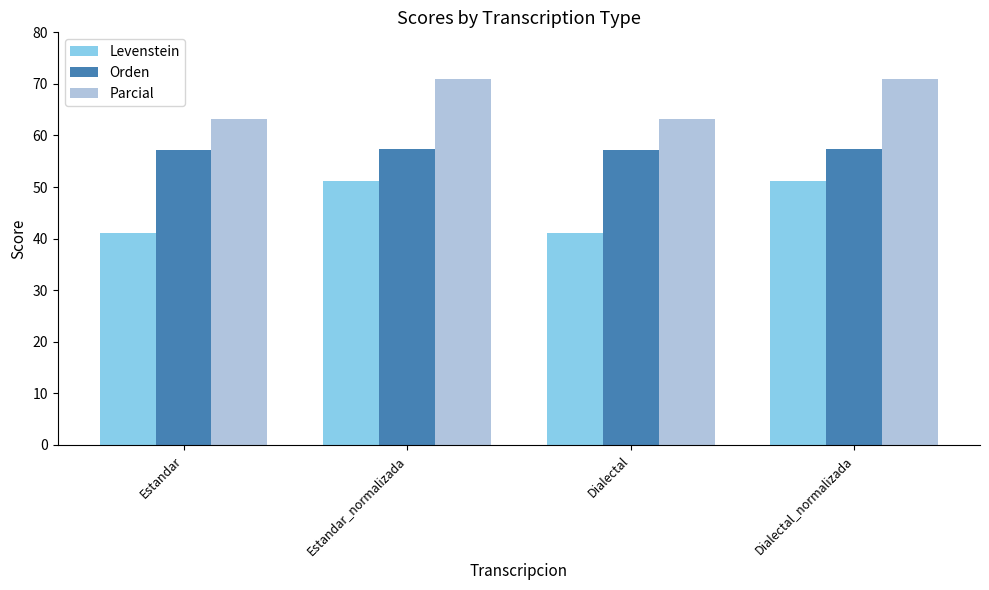

Count the number of categories in the chart.

4